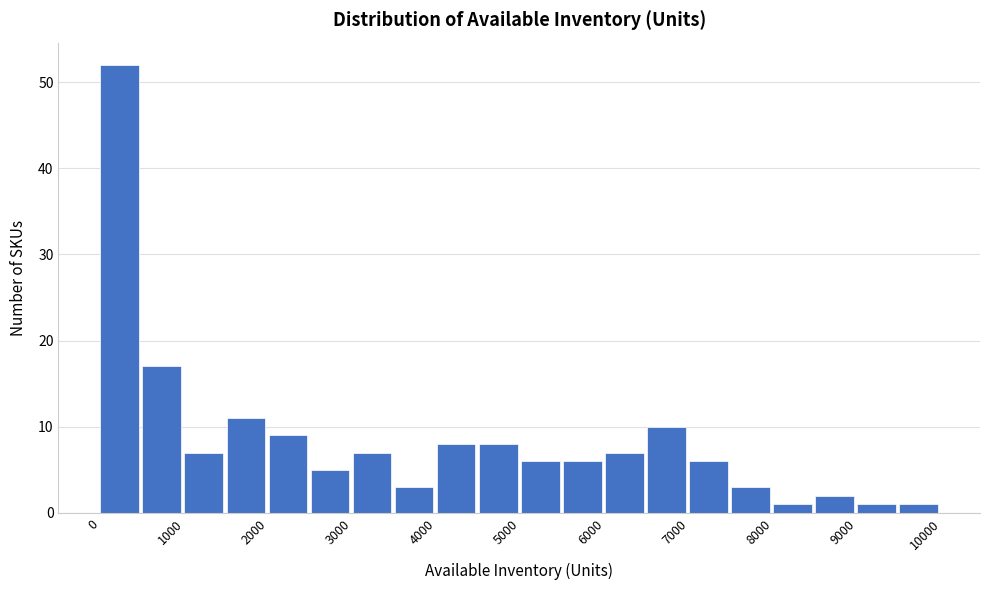

How tall is the bar that spans 5500 to 6000 on the x-axis? The values are not printed on the chart, so give them approximately, as read against the axis.

6